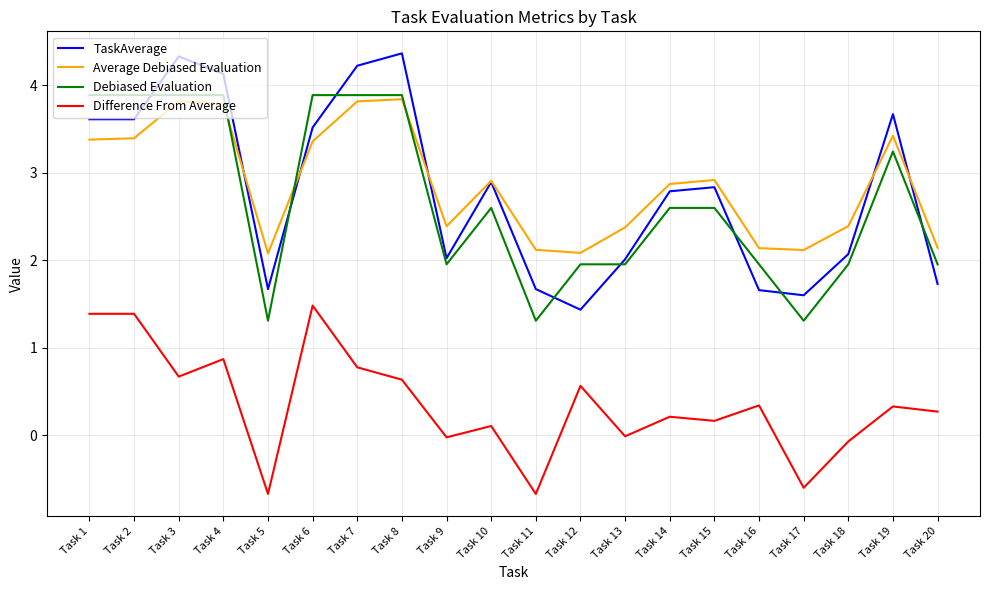

What is the lowest value of the Average Debiased Evaluation series?

2.1